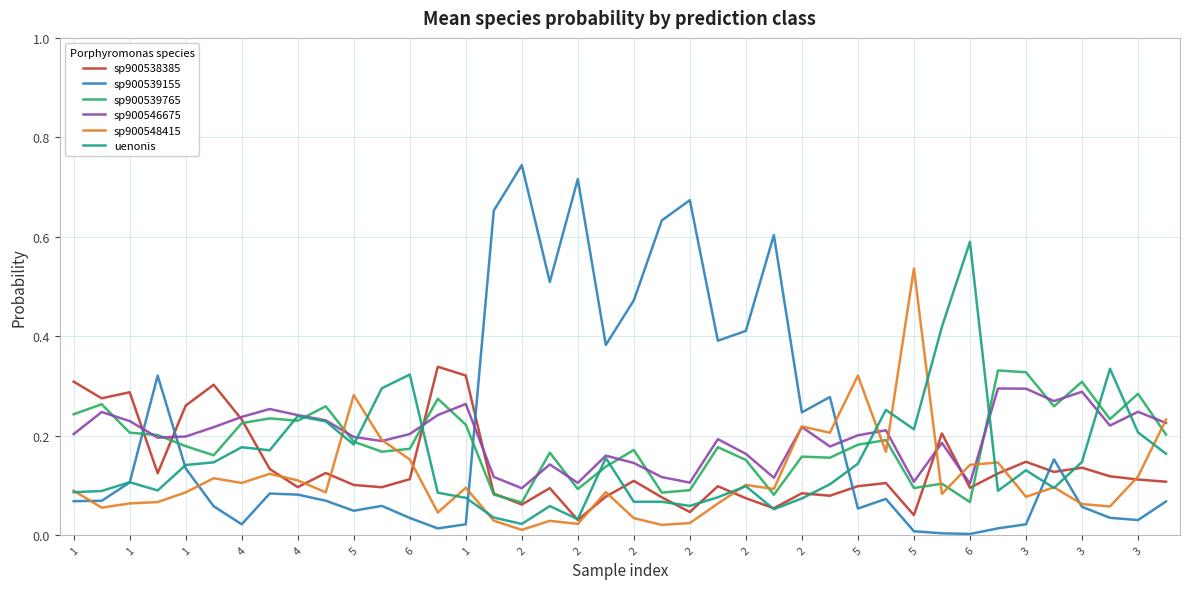

After their last crossing, which series has the higher values: sp900539765 or sp900539155?

sp900539765